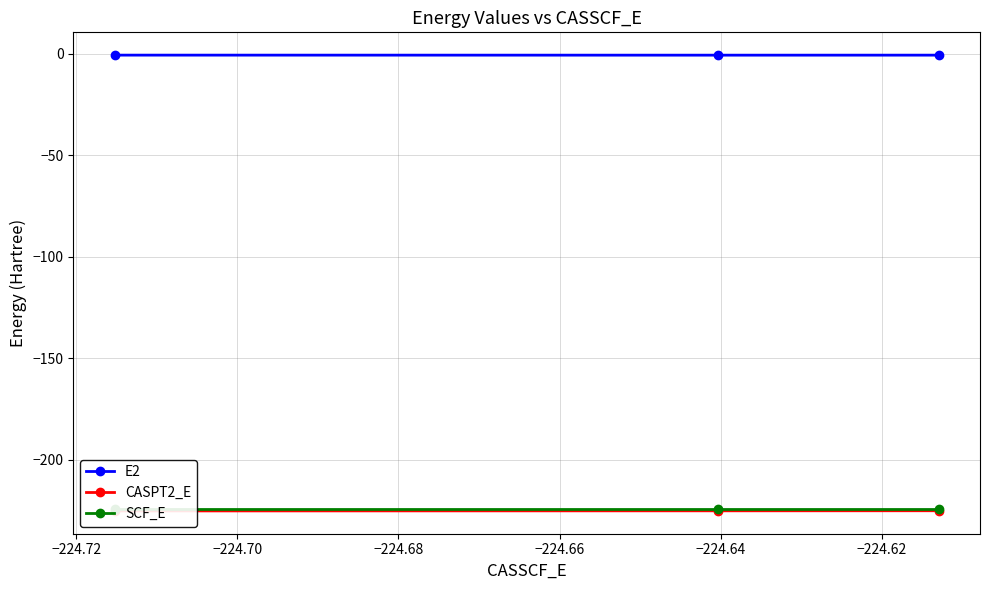

Is this an area chart (filled region under the line)?

No